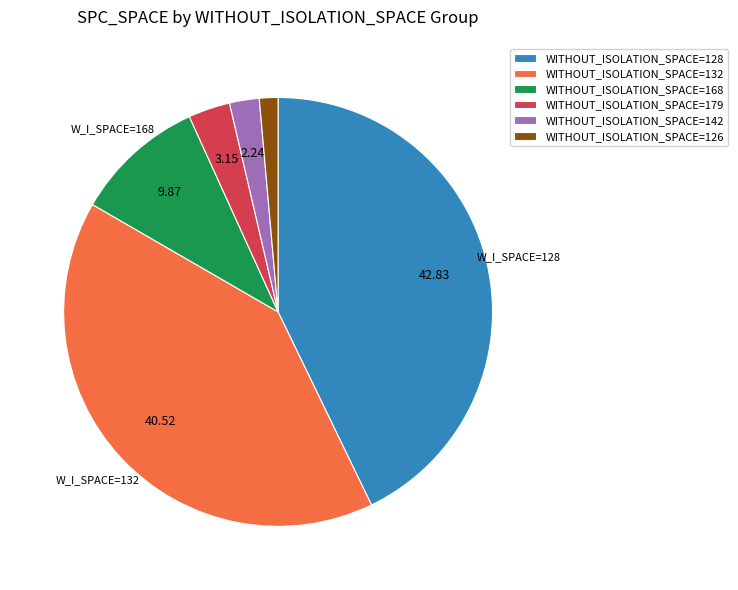

Do WITHOUT_ISOLATION_SPACE=126 and WITHOUT_ISOLATION_SPACE=168 together represent more than half of the pie?

No